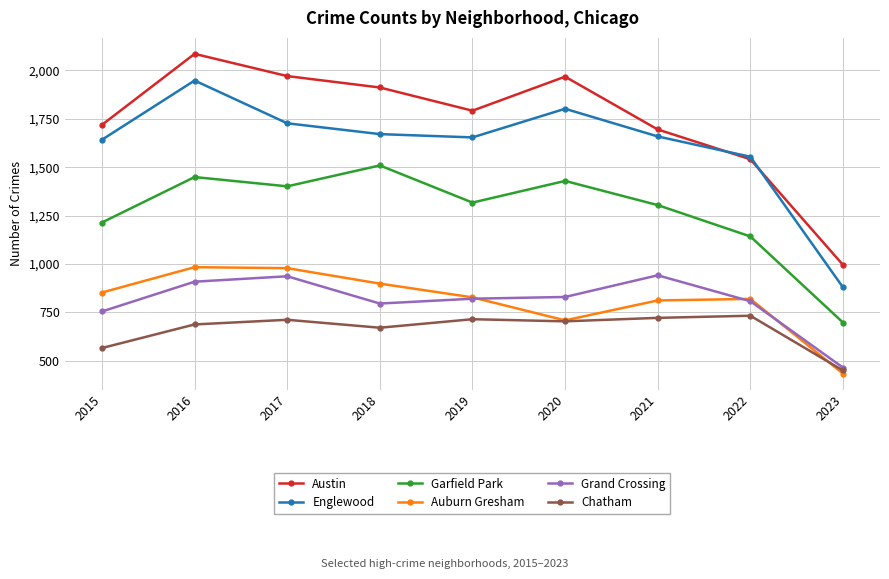

Which series has the widest spread of values?

Austin